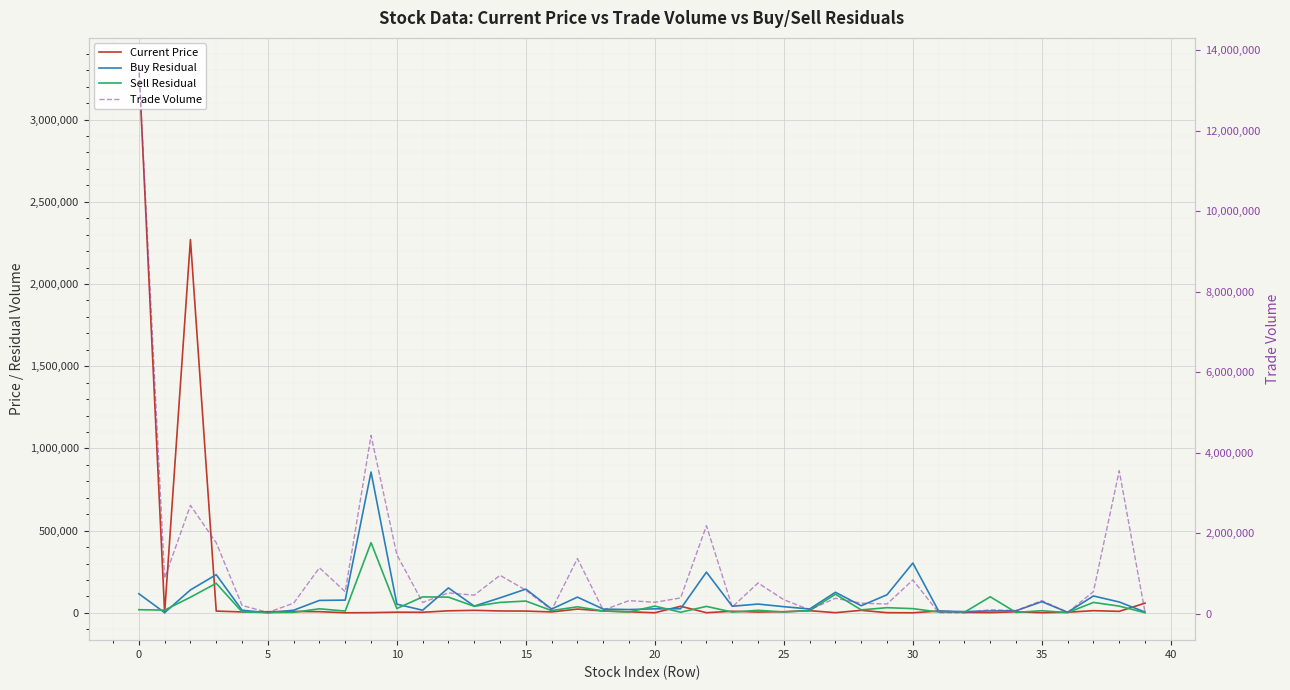

Which series has the largest total across all categories?

Trade Volume